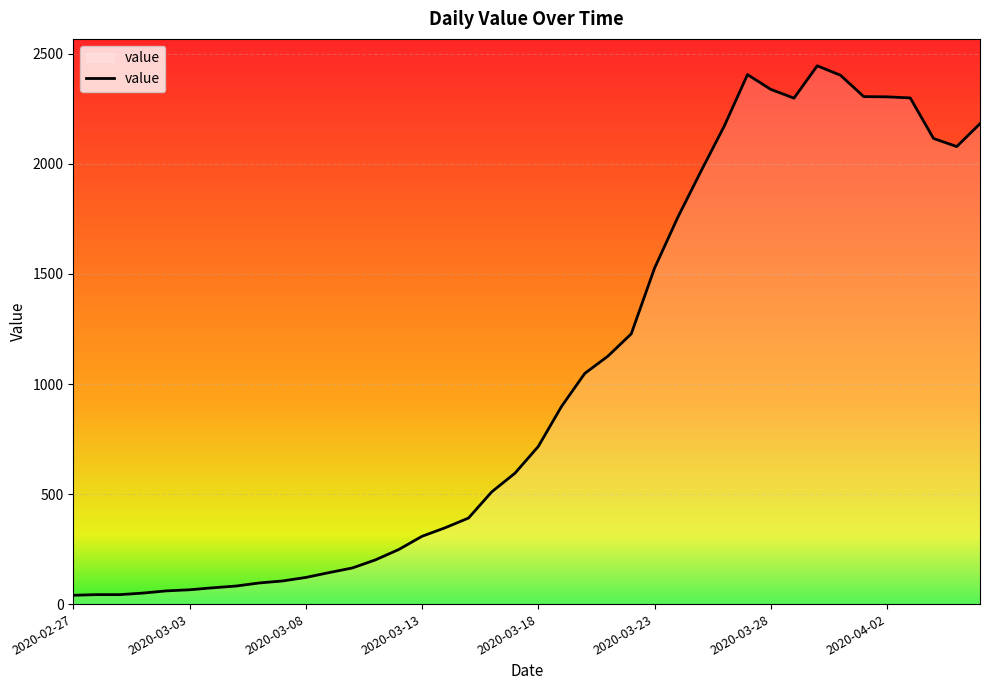

What is the greatest value displayed?

2446